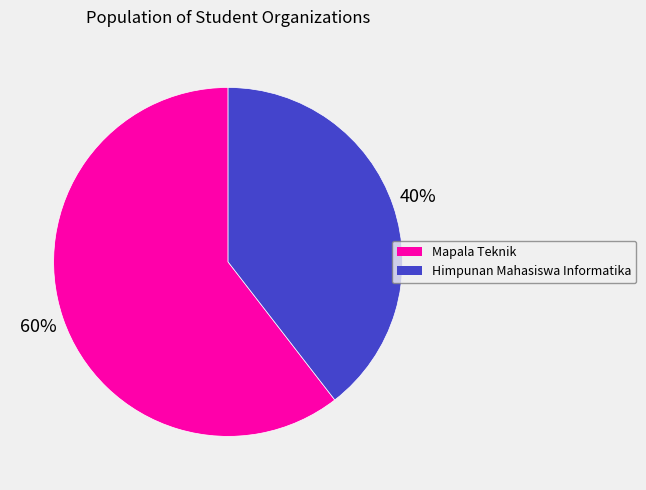

What is the majority slice?

Mapala Teknik